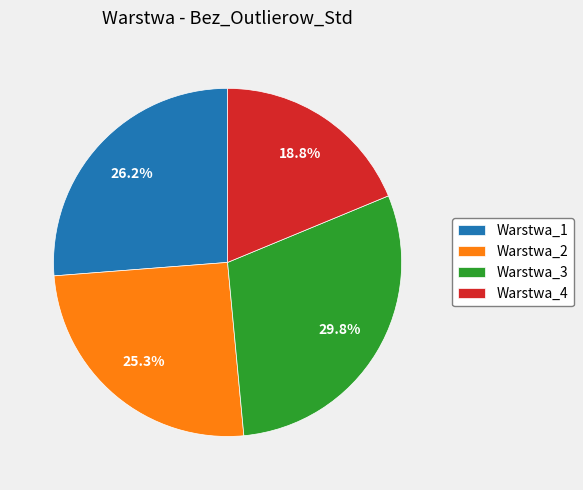

Is it true that Warstwa_2 is 12% of the pie?

False